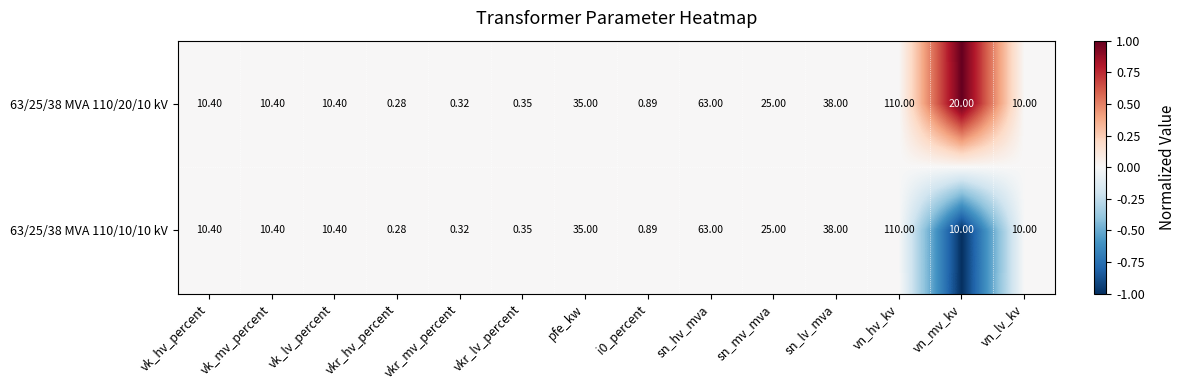

At which label is 63/25/38 MVA 110/20/10 kV closest to 55?

sn_hv_mva